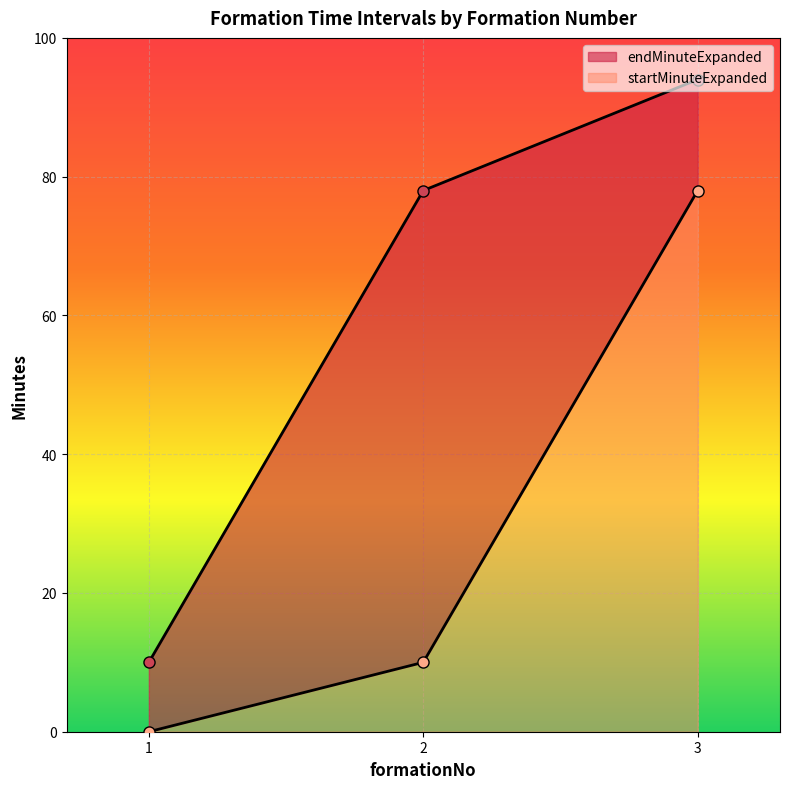

Reading left to right, transcribe all the data shown in this chart.

startMinuteExpanded: 1=0	2=10	3=78
endMinuteExpanded: 1=10	2=78	3=94